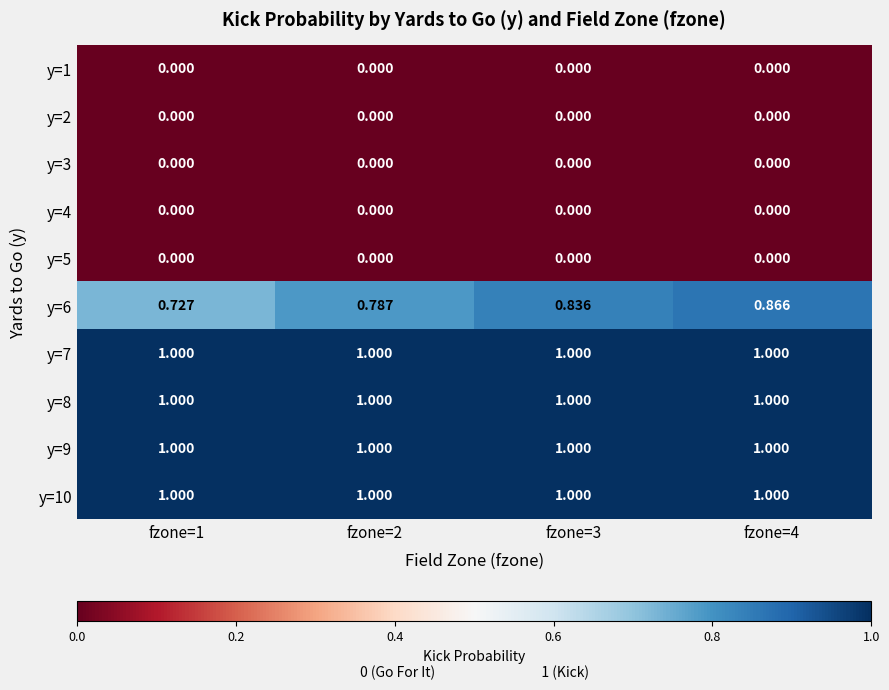

Which series has the largest range (max minus min)?

y=6